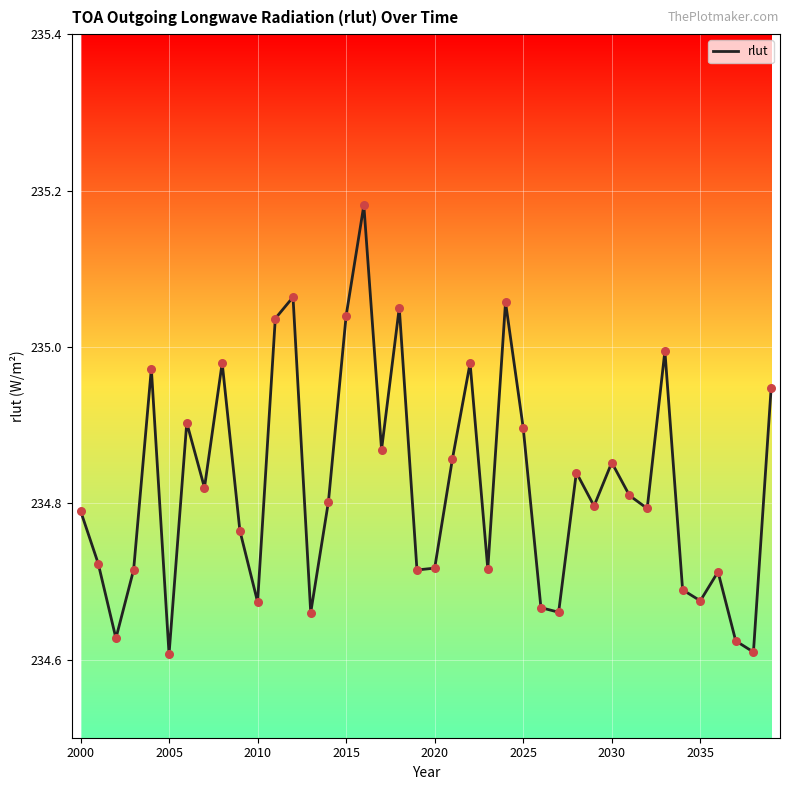

What is the difference between the maximum and minimum values?

0.6